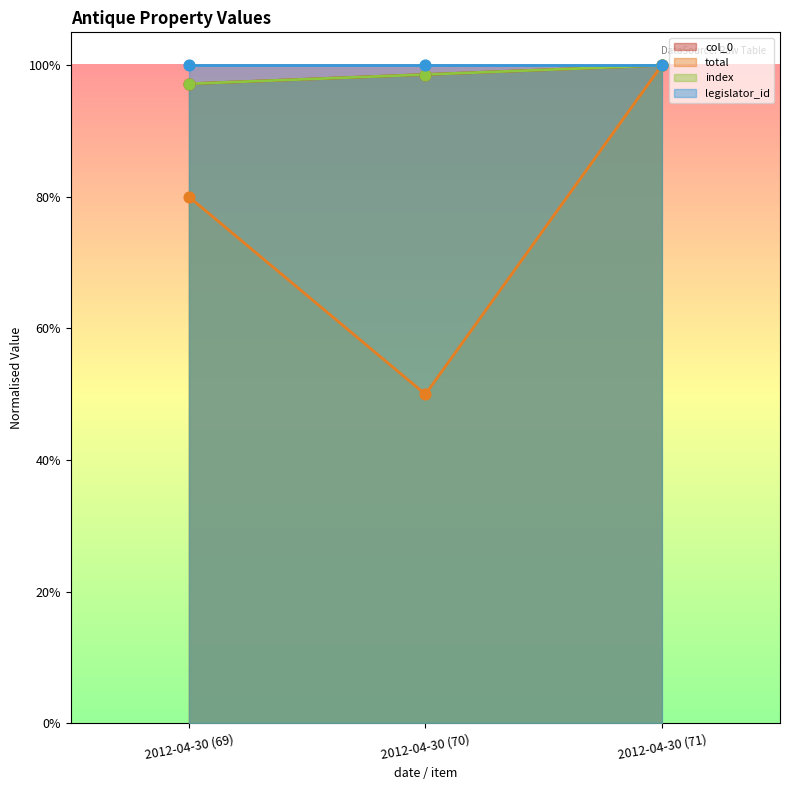

Which series has the largest total across all categories?

col_0